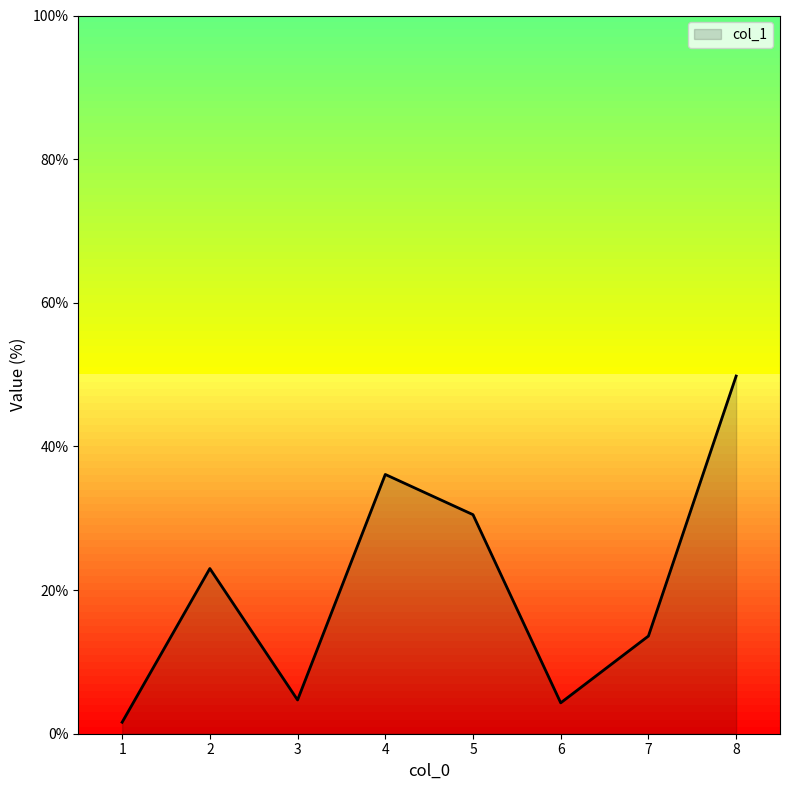

True or false: the data shows 49.8 at 5.

False